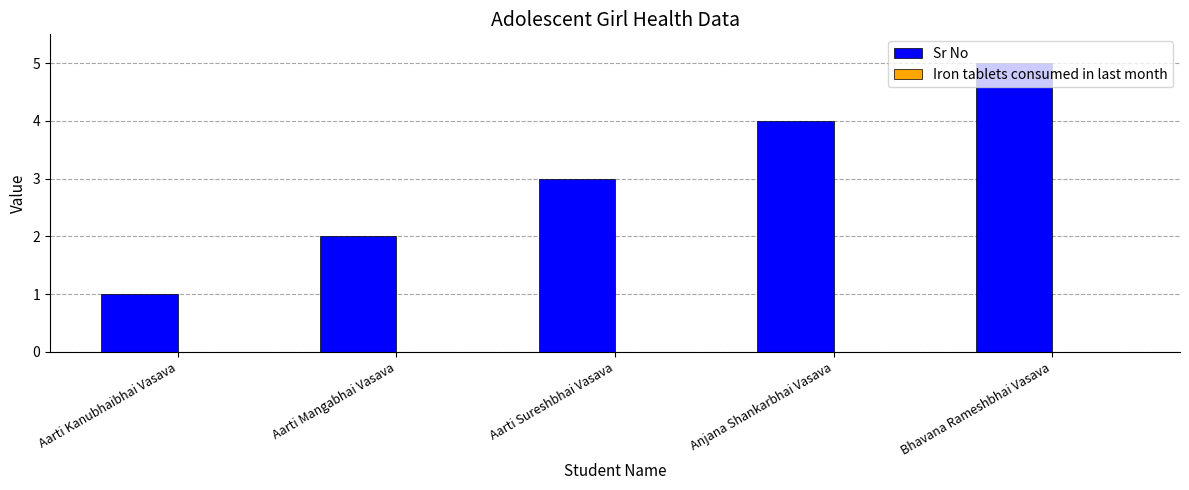

What position from the right is Anjana Shankarbhai Vasava?

2